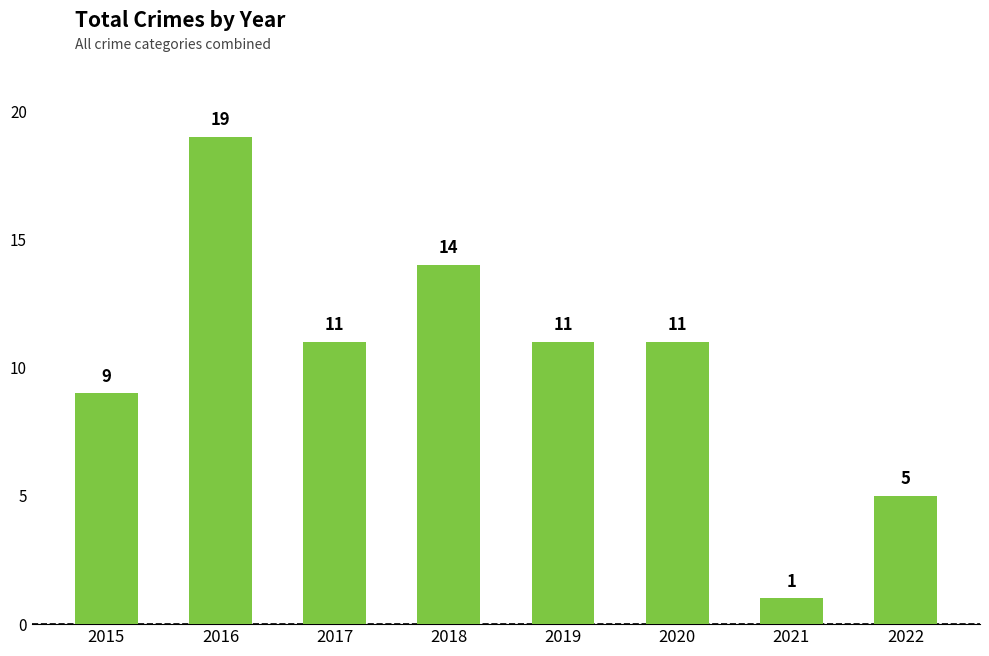

Reading right to left, transcribe all the data shown in this chart.

2022=5	2021=1	2020=11	2019=11	2018=14	2017=11	2016=19	2015=9